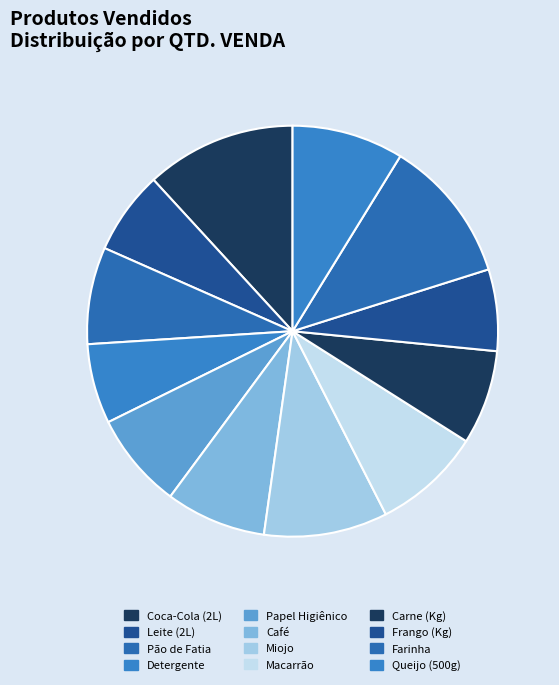

What portion of the pie excludes Detergente?

93.7%